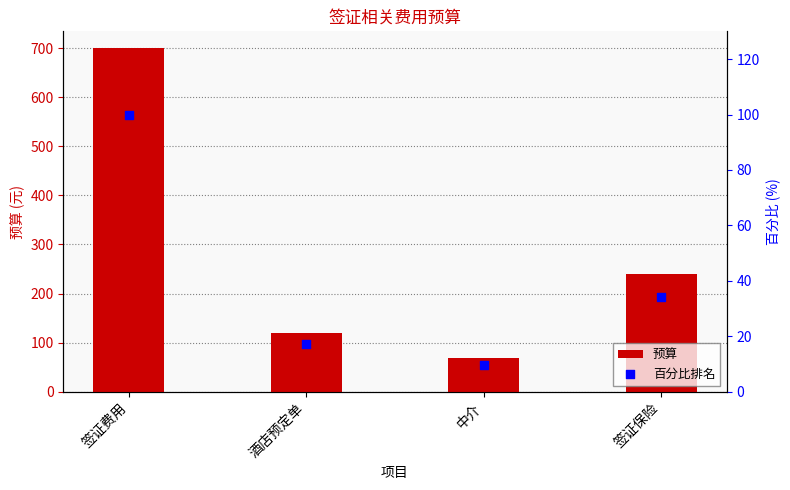

Is the value of 预算 at 酒店预定单 greater than the value of 百分比排名 at 签证保险?

Yes